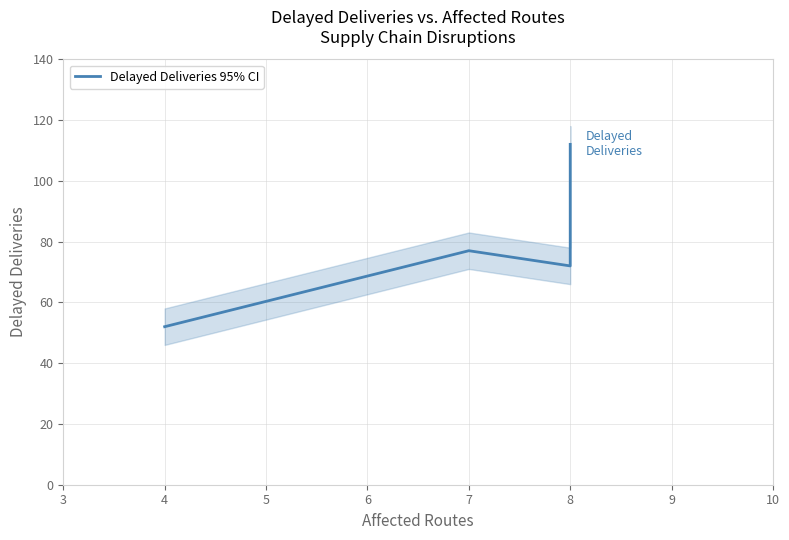

True or false: the data shows 176 at 8.

False